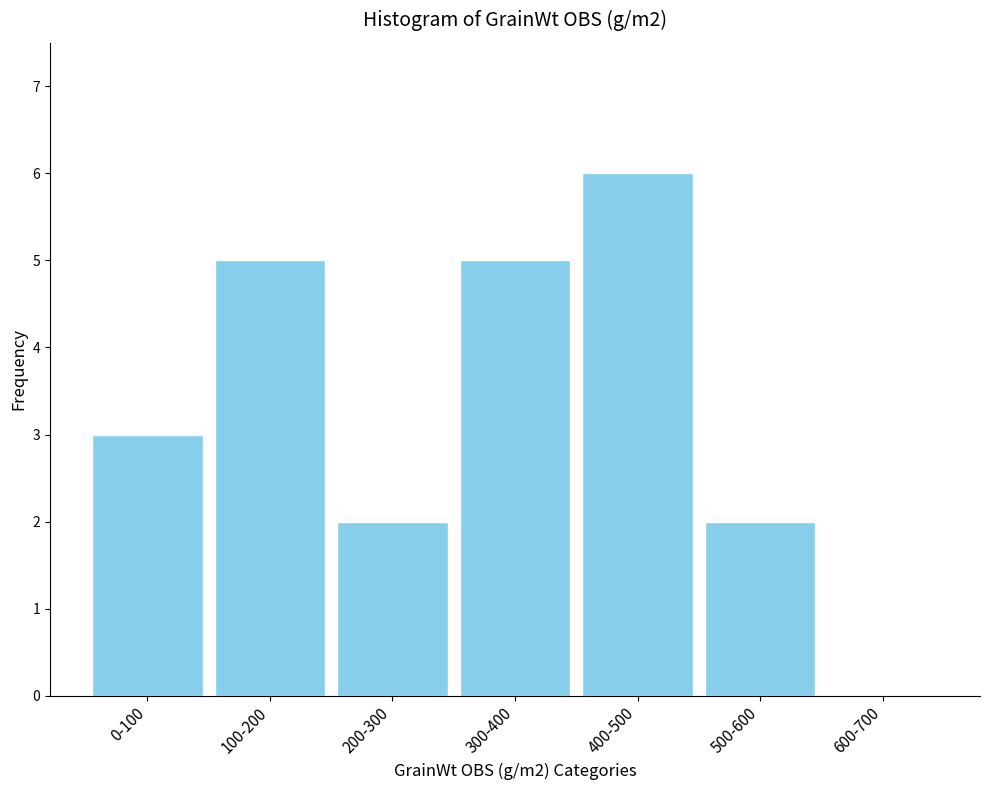

Reading left to right, extract all data points from this chart.

0-100=3	100-200=5	200-300=2	300-400=5	400-500=6	500-600=2	600-700=0